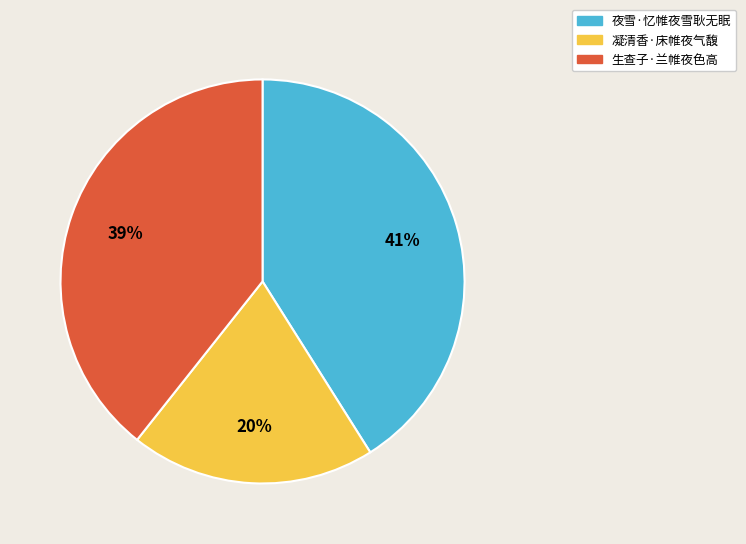

The 凝清香·床帷夜气馥 slice represents 27% of the pie. True or false?

False